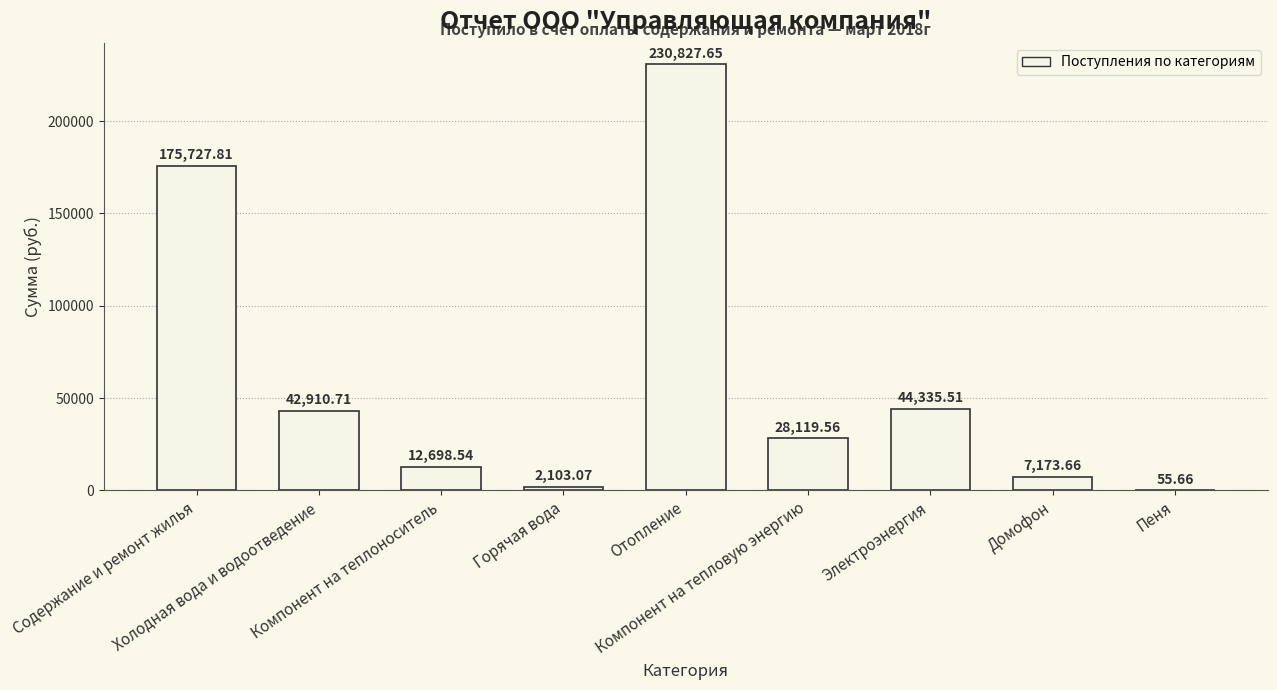

Where is the data nearest to the value 115441?

Содержание и ремонт жилья